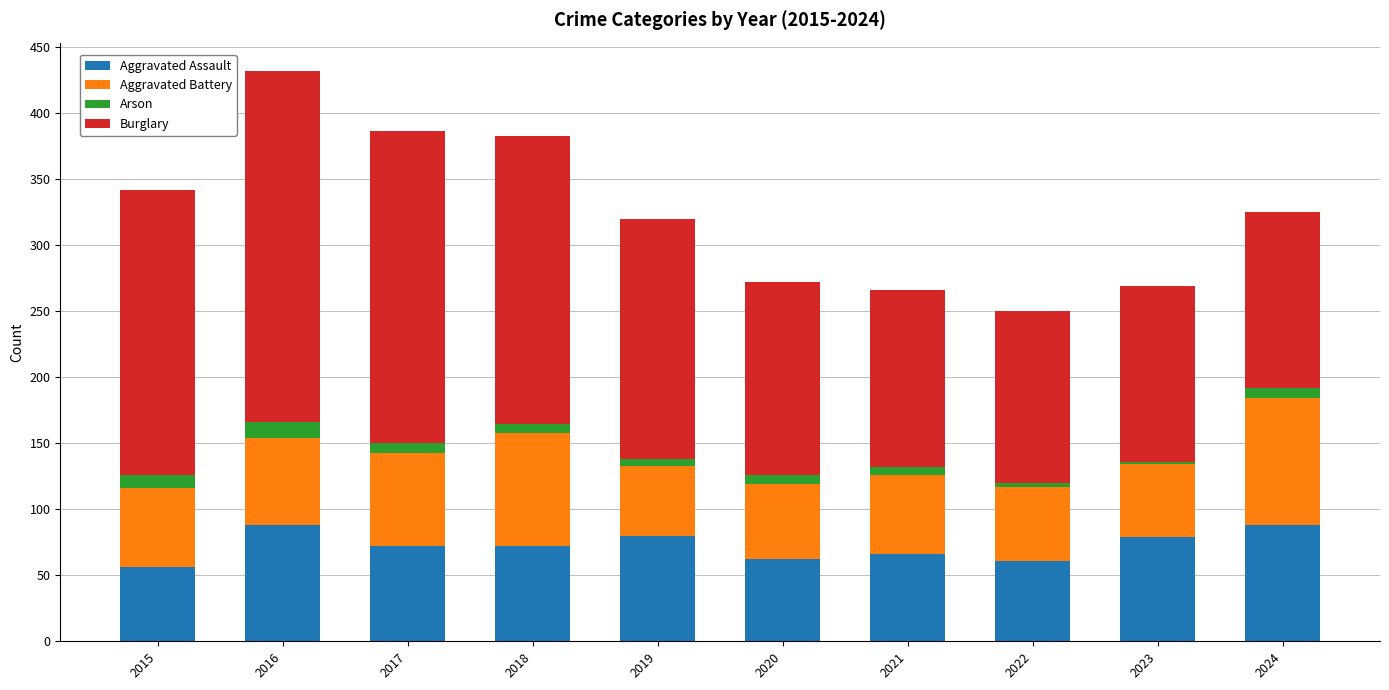

Are the bars horizontal?

No